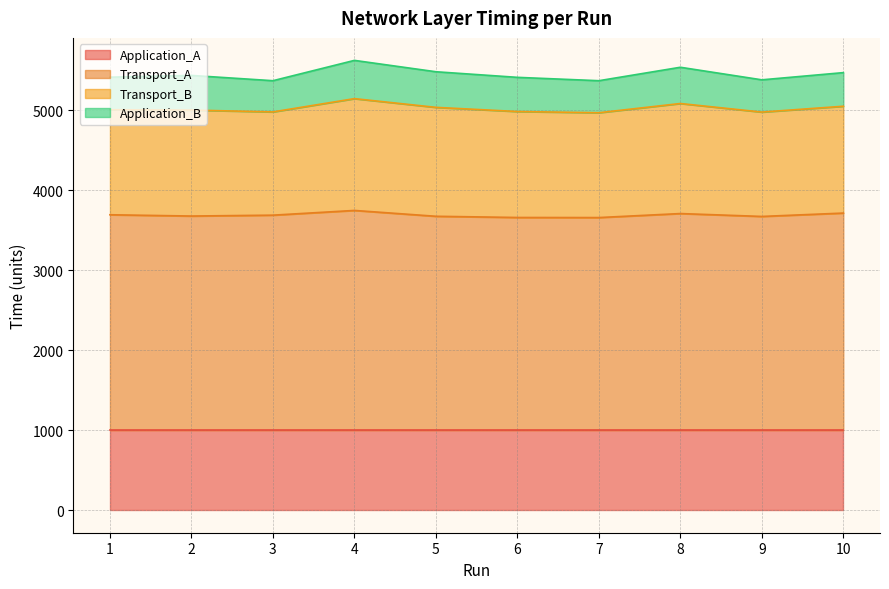

True or false: Application_A has more than 1 interior local peaks.

False